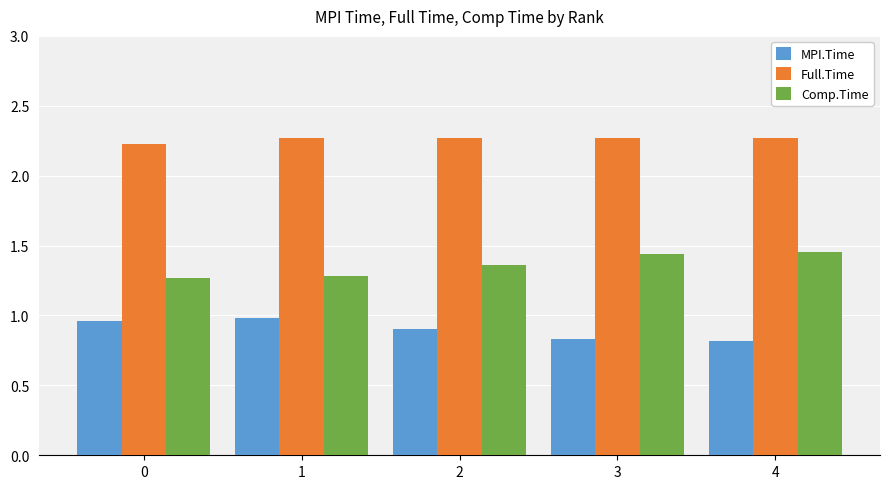

How many Full.Time values are between 2 and 3?

5